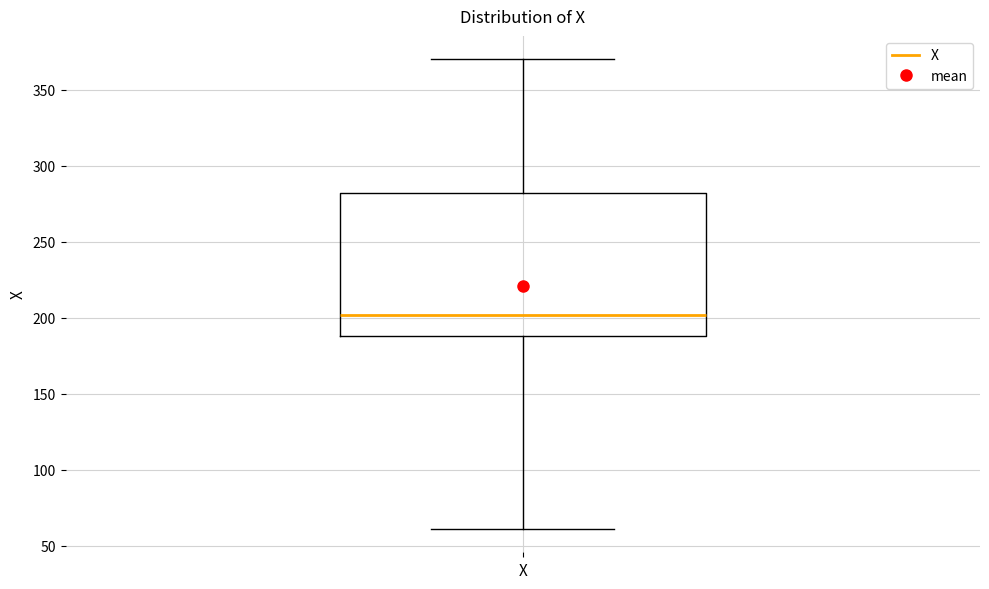

Where is the upper edge of the box for X on the y-axis? The values are not printed on the chart, so give them approximately, as read against the axis.

280